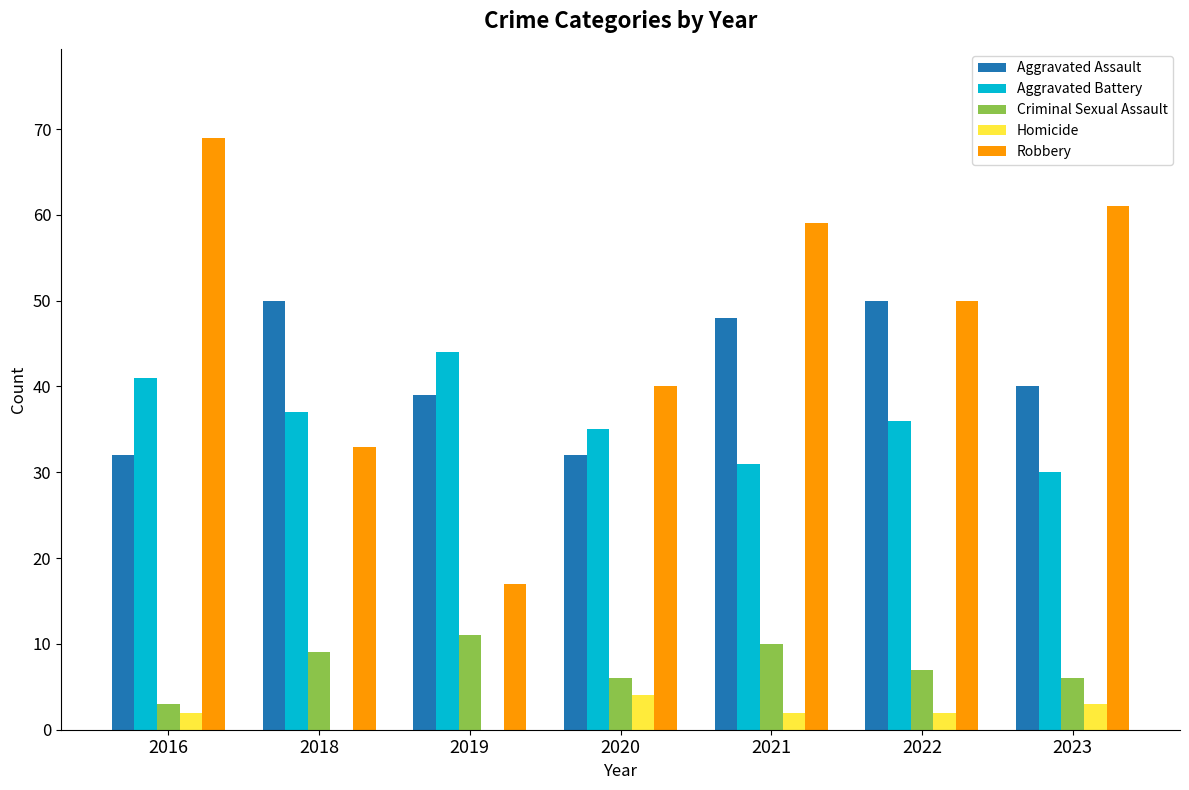

How many distinct data groups are displayed?

5